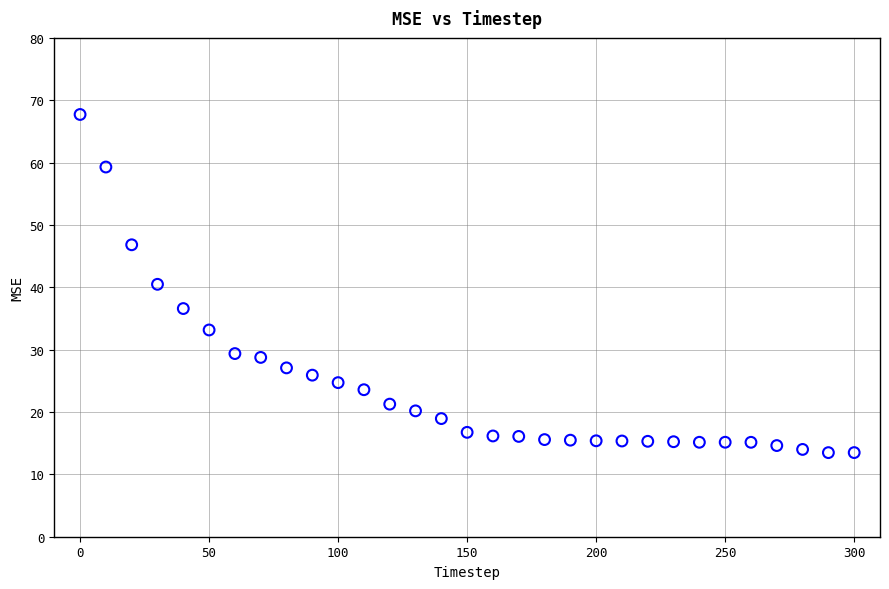

What is the range of Y values (max minus min)?

54.2